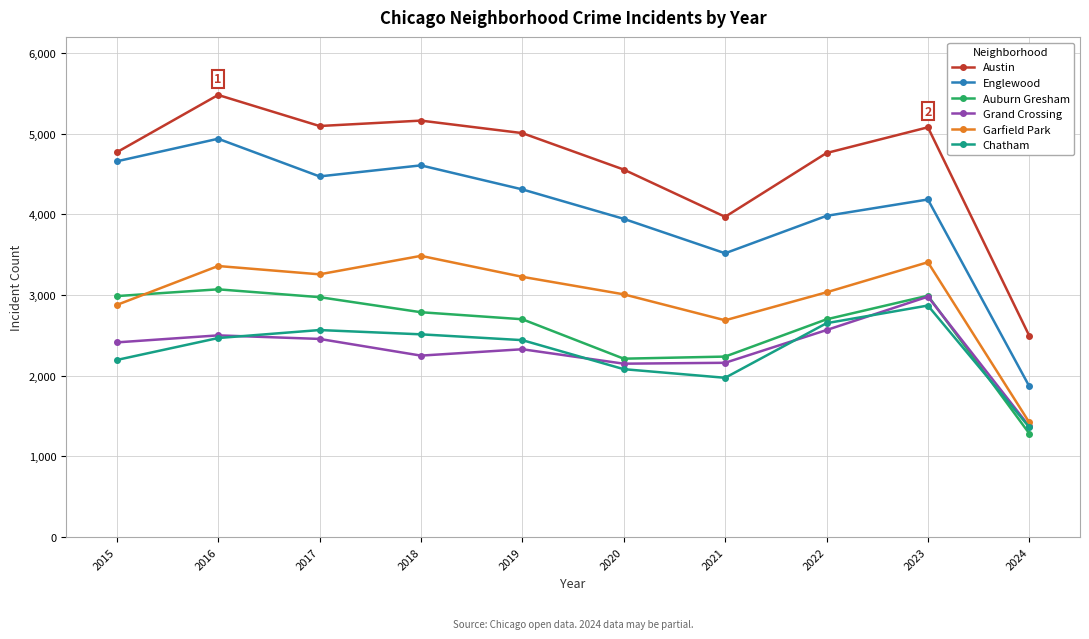

At which category is the sum across all series the highest?

2016